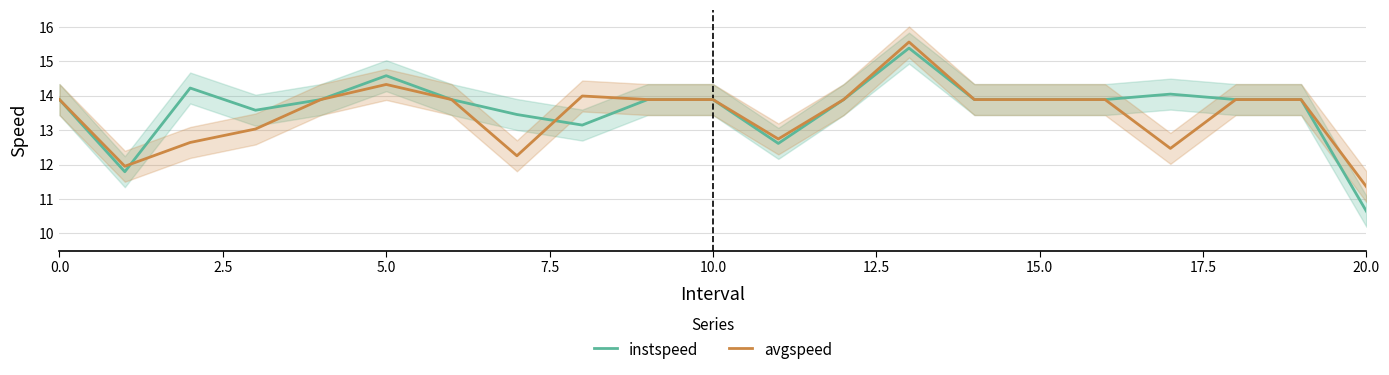

Is it true that instspeed equals 5.8 at 0.0?

False